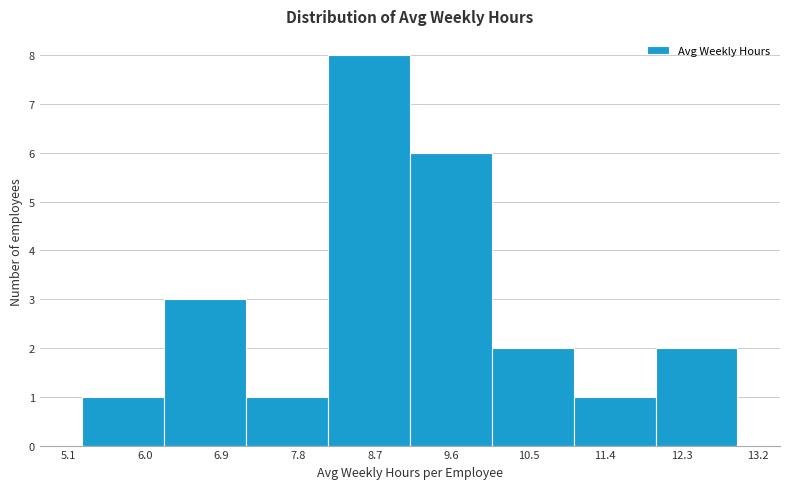

Reading left to right, list every bar in this chart as the range it spans on the x-axis followed by its height. Neither the bar edges nor the heights are printed on the chart, so give them approximately, as read against the axes.

5.3 to 6.2: 1
6.2 to 7.2: 3
7.2 to 8.1: 1
8.1 to 9.1: 8
9.1 to 10.1: 6
10.1 to 11.0: 2
11.0 to 12.0: 1
12.0 to 13.0: 2